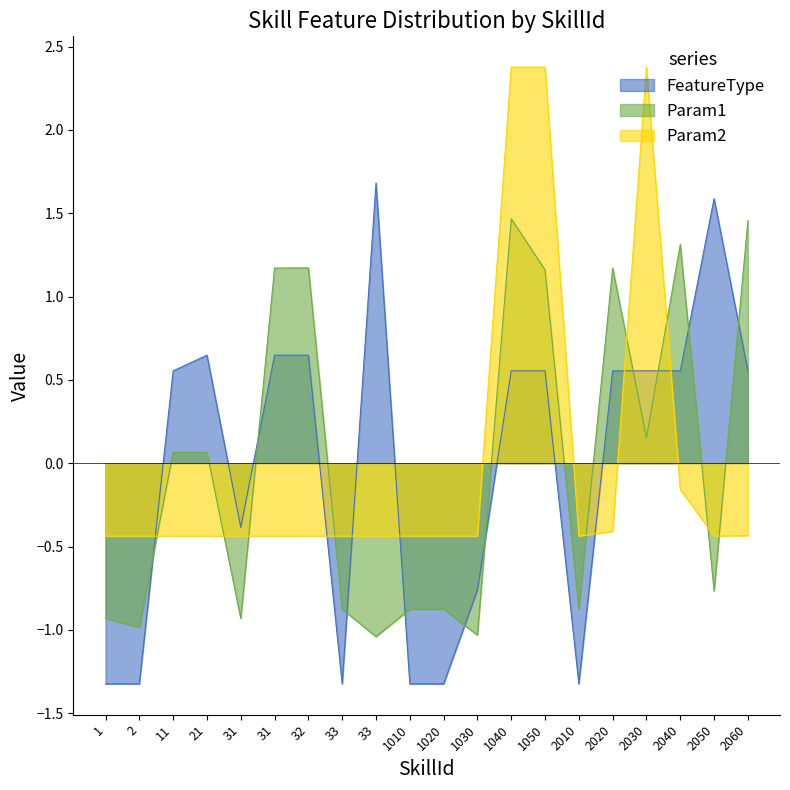

Where is the first local maximum for Param2?

2030